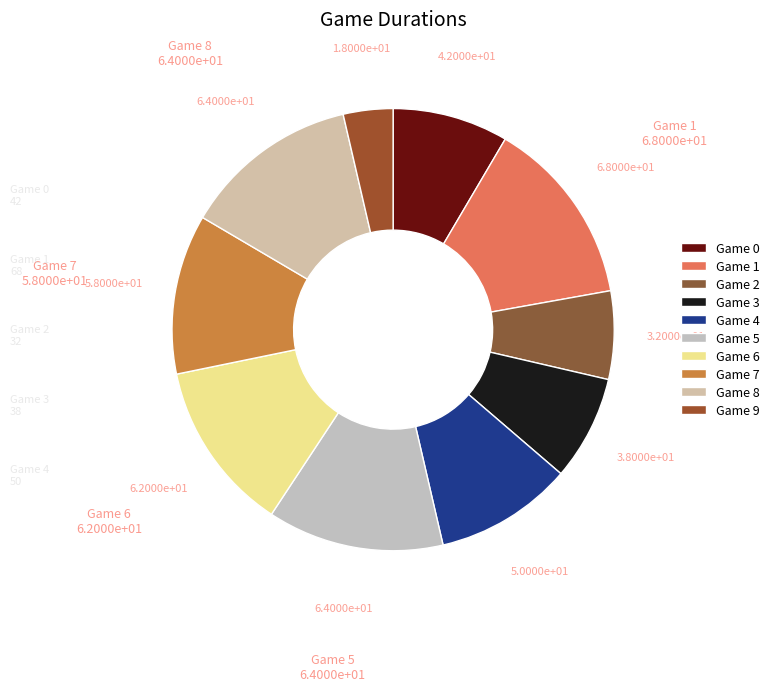

How many segments does this pie chart have?

10